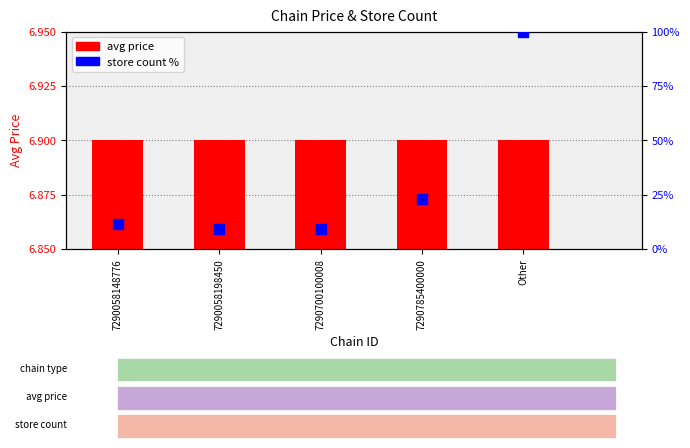

What is the total value across all series at 7290058198450?

15.9